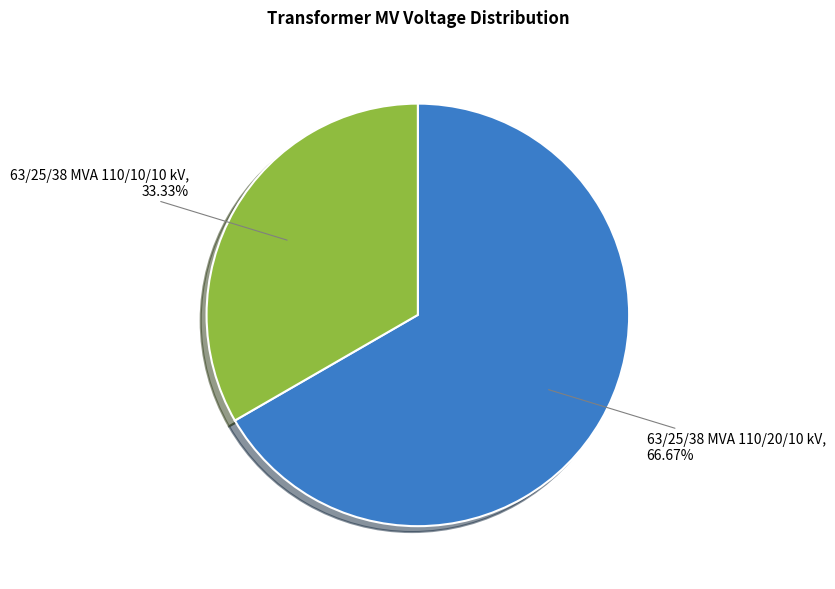

To the nearest percent, what is the combined percentage of 63/25/38 MVA 110/20/10 kV and 63/25/38 MVA 110/10/10 kV?

100%